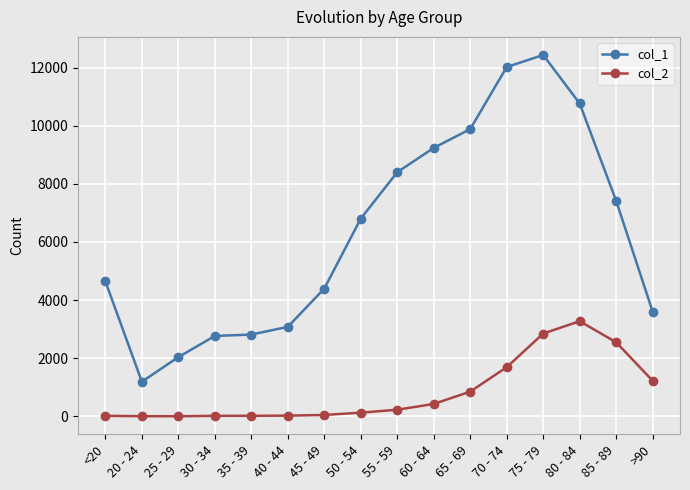

Which series has the widest spread of values?

col_1